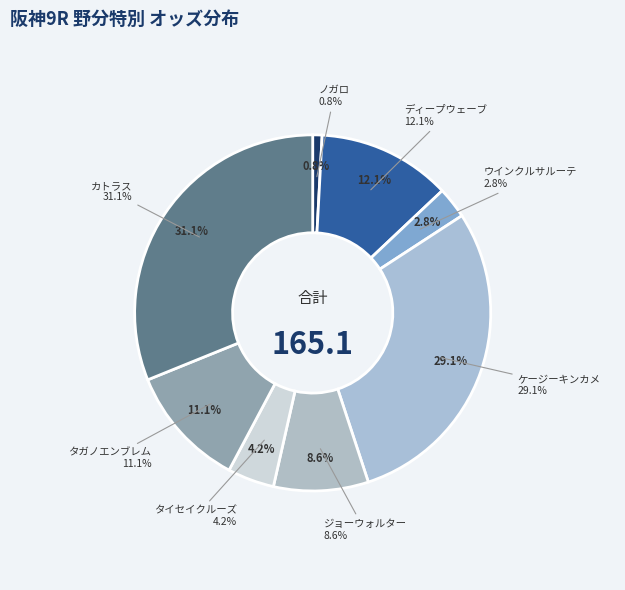

Count the number of slices in the pie.

8